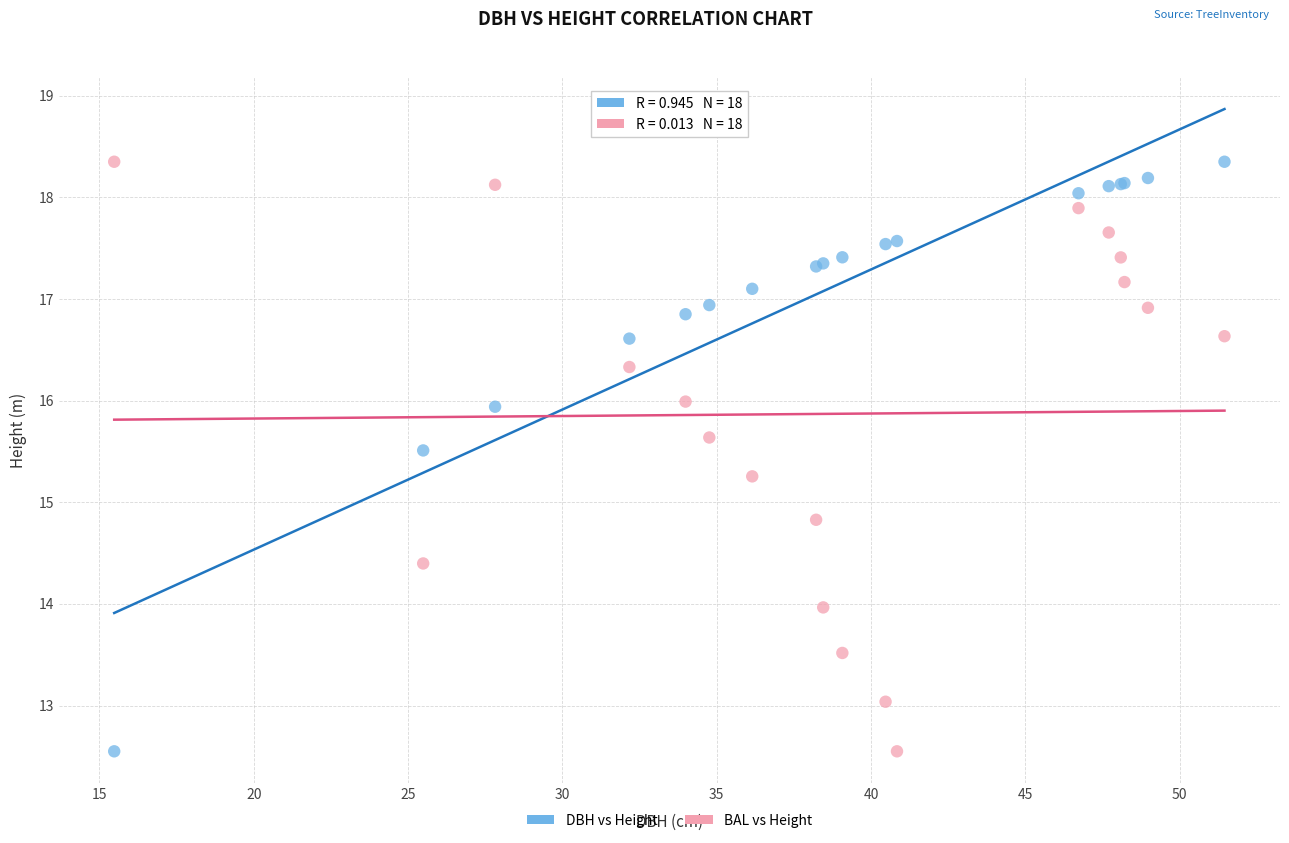

Across all series, what Y value is closest to 15?

14.8